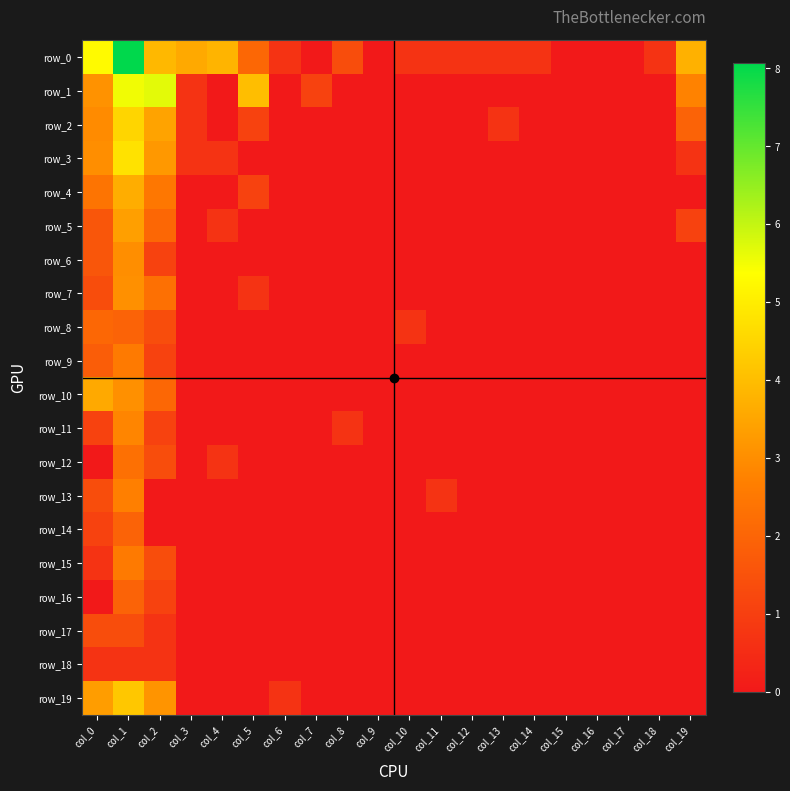

True or false: row_17 has a value of 0.0 at col_18.

True